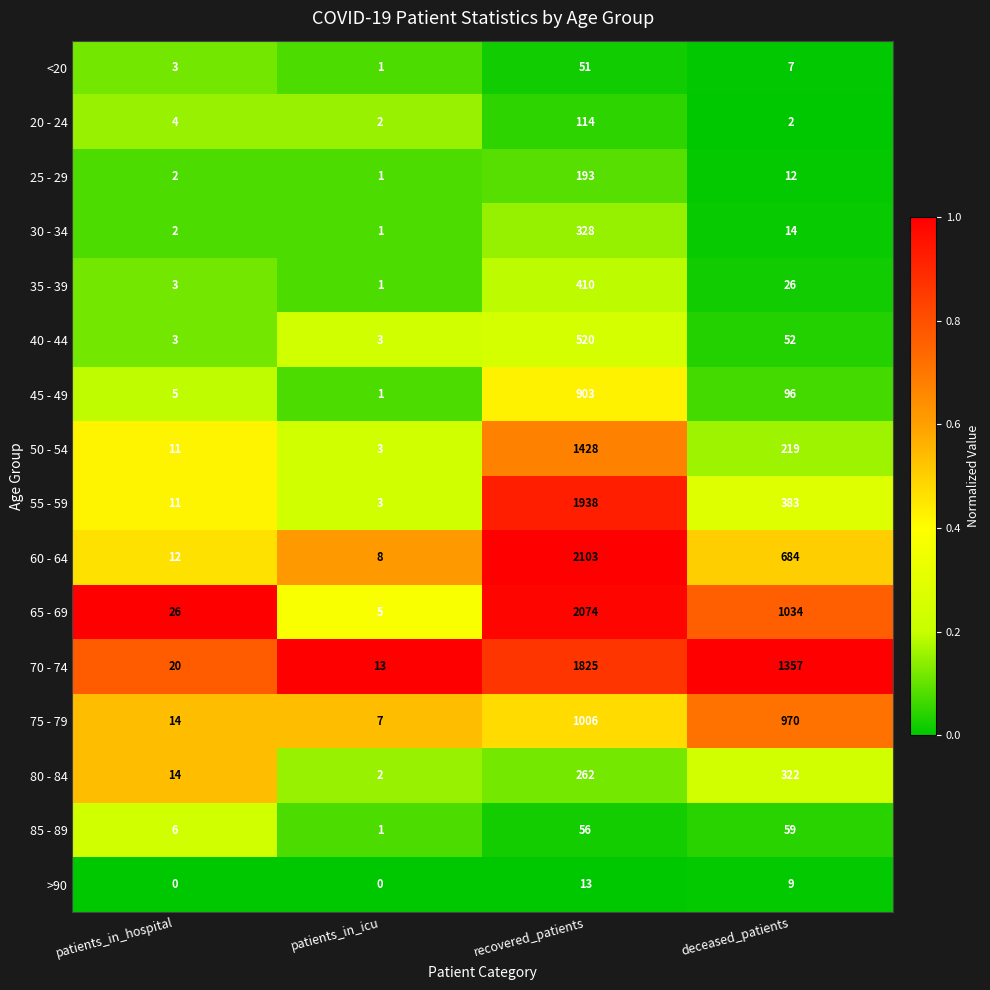

Between patients_in_hospital and patients_in_icu, which series saw the biggest shift?

65 - 69